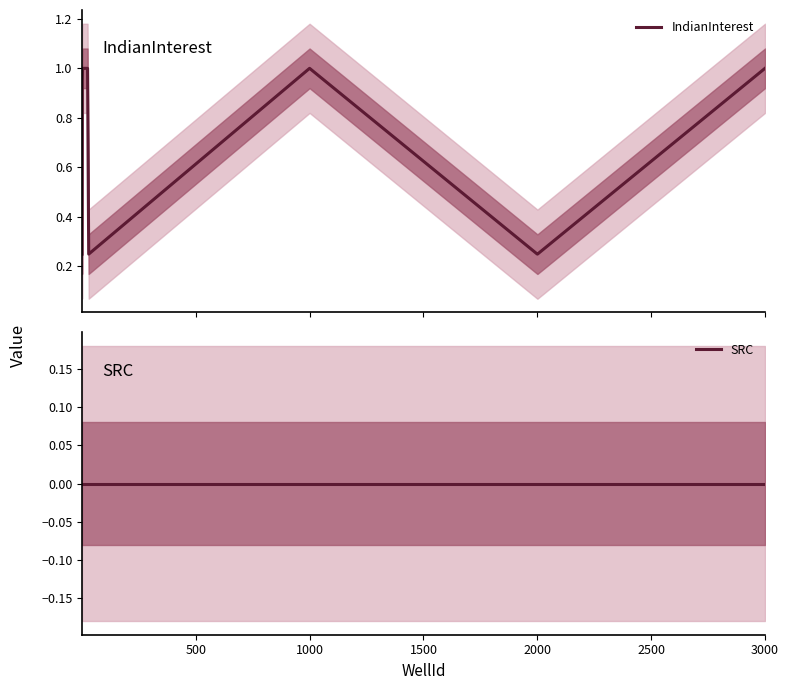

What is the highest value of the IndianInterest series?

1.0